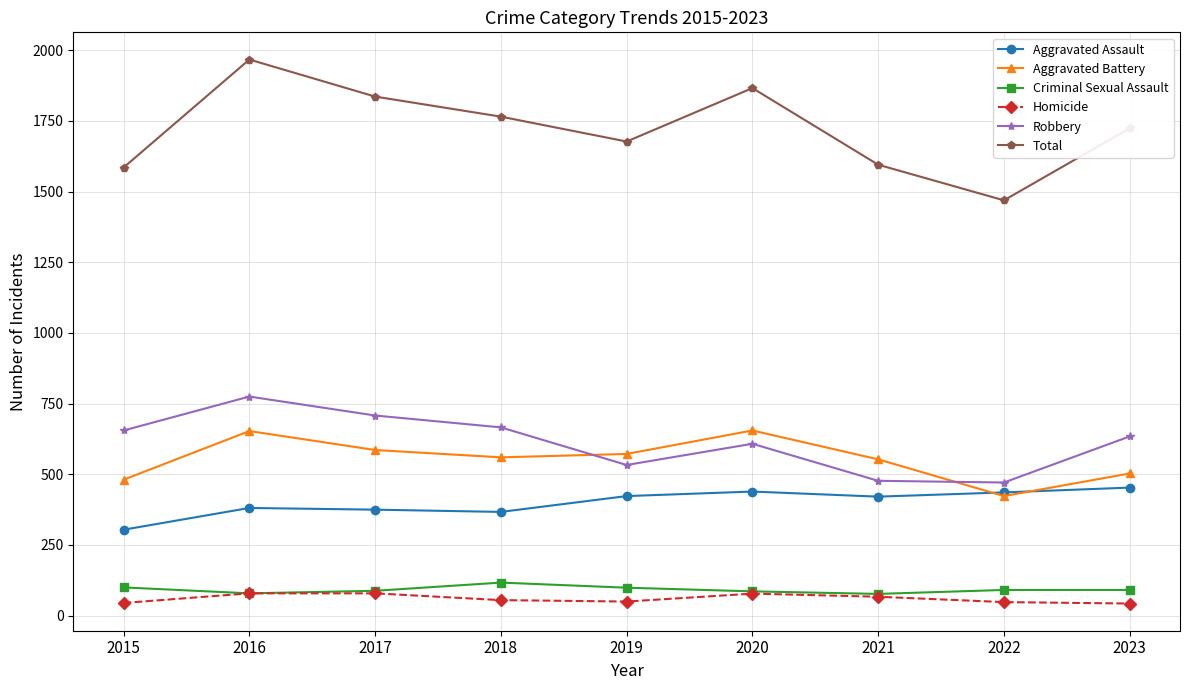

What is the highest value of the Criminal Sexual Assault series?

117